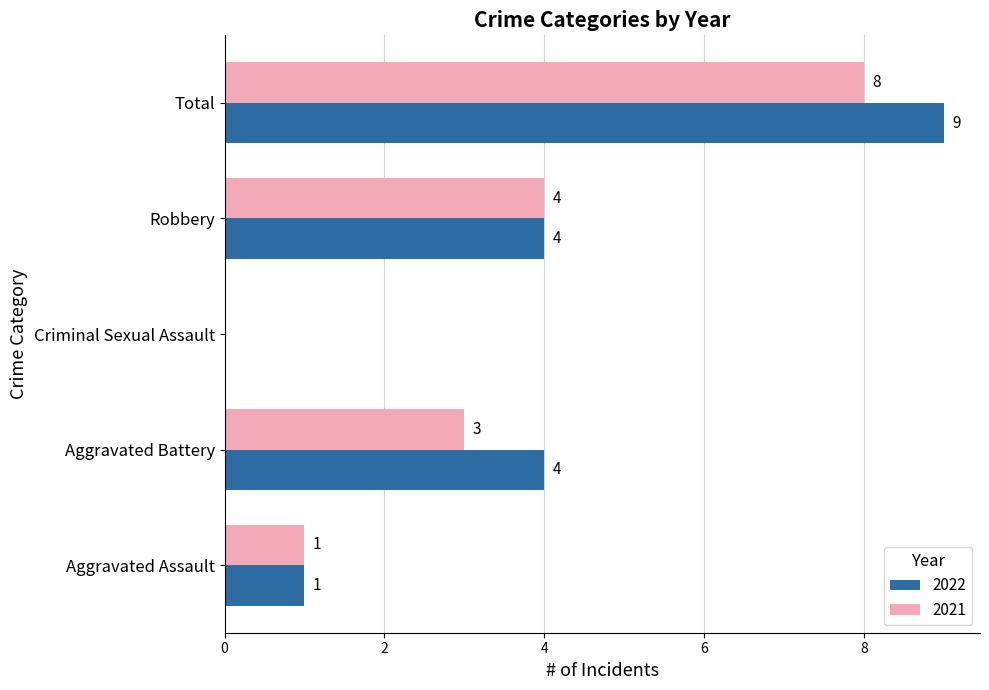

What is the sum of the 2022 values at Aggravated Battery and Robbery?

8